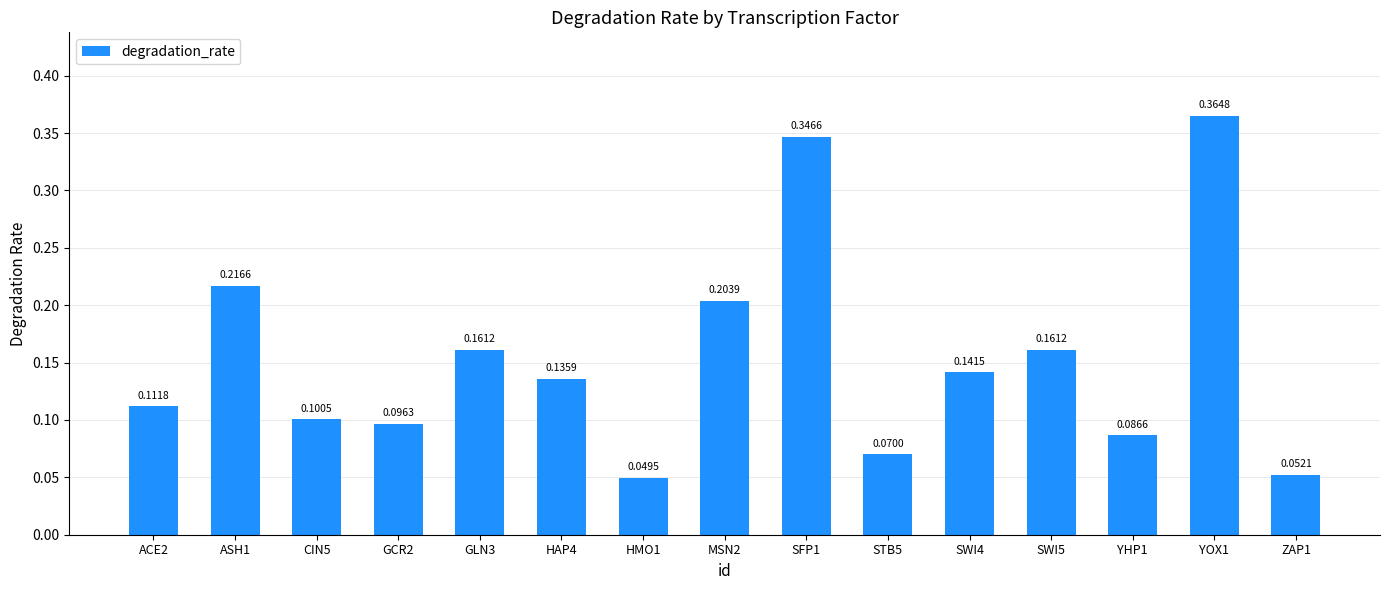

Are the bars grouped side by side (vs. stacked)?

No